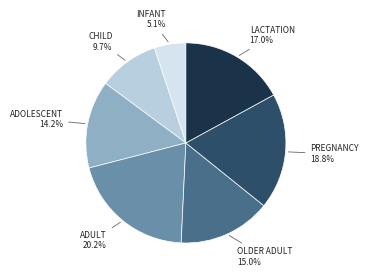

What is the largest slice in the pie chart?

Adult